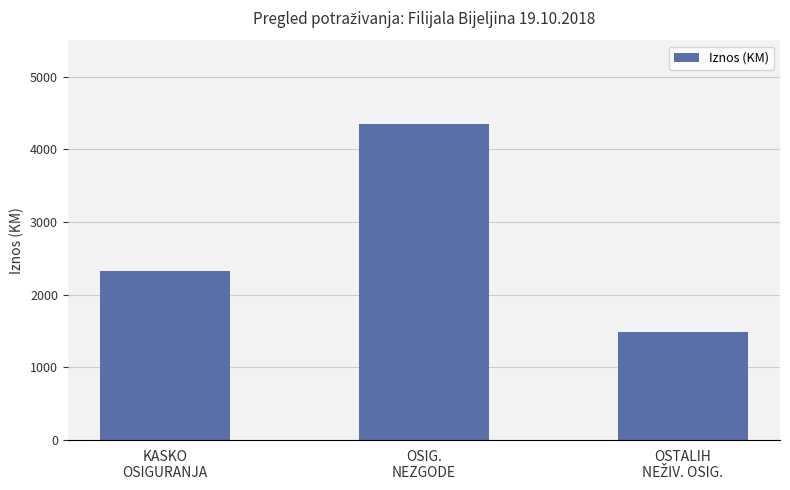

Reading left to right, transcribe all the data shown in this chart.

2333.4	4351.6	1481.9